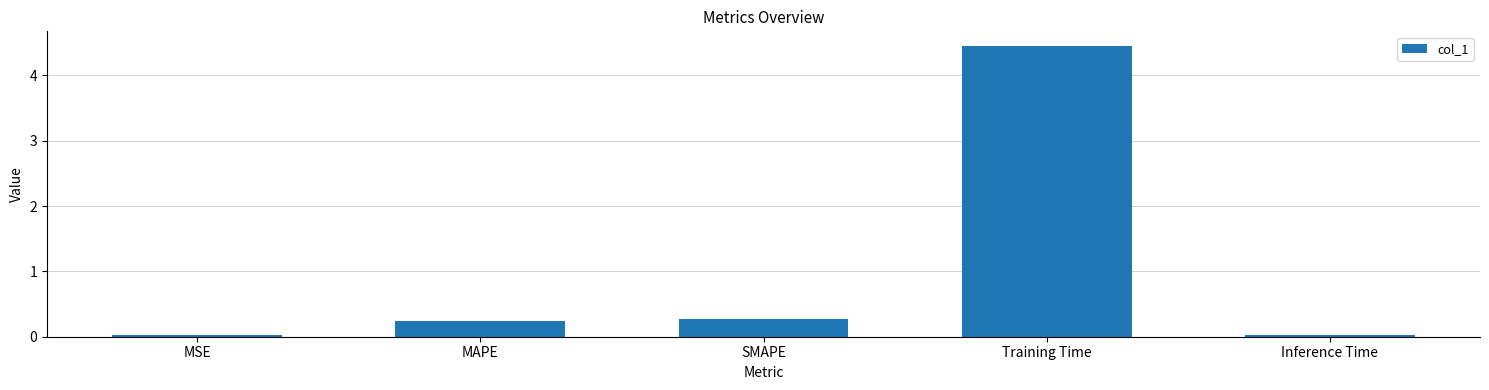

What is the average value?

1.0